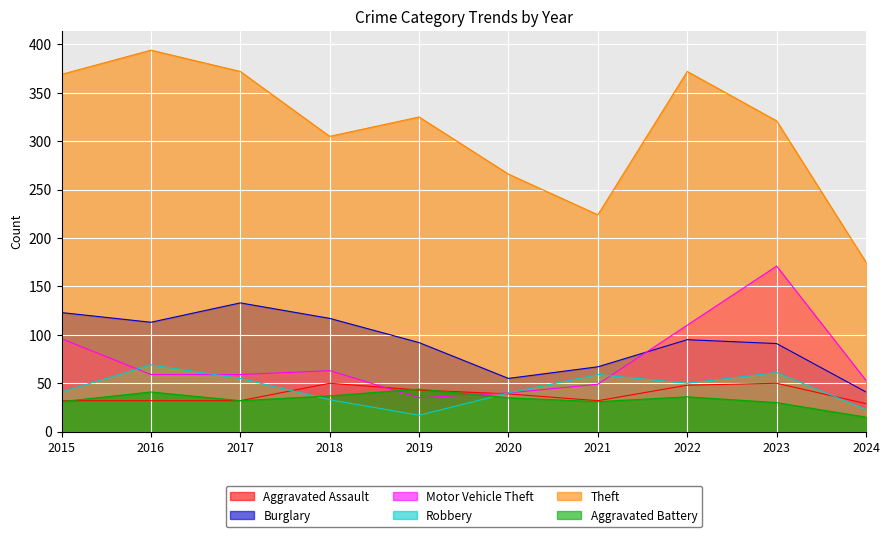

What is the spread (max minus min) of values at 2017?

340